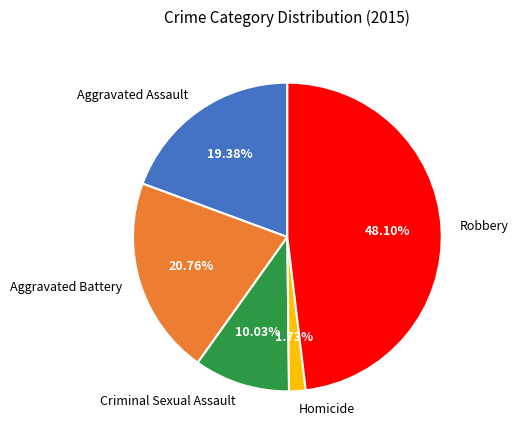

Is it true that Criminal Sexual Assault is 10% of the pie?

True